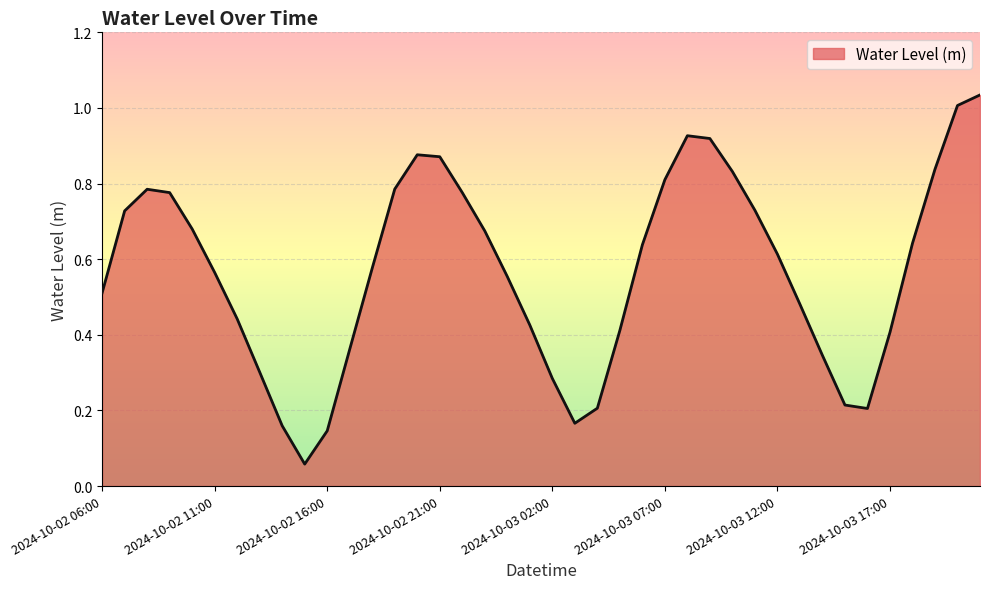

Rank the categories by value from highest to lowest.

2024-10-03 21:00, 2024-10-03 20:00, 2024-10-03 08:00, 2024-10-03 09:00, 2024-10-02 20:00, 2024-10-02 21:00, 2024-10-03 19:00, 2024-10-03 10:00, 2024-10-03 07:00, 2024-10-02 19:00, 2024-10-02 08:00, 2024-10-02 22:00, 2024-10-02 09:00, 2024-10-03 11:00, 2024-10-02 07:00, 2024-10-02 10:00, 2024-10-02 23:00, 2024-10-03 18:00, 2024-10-03 06:00, 2024-10-03 12:00, 2024-10-02 18:00, 2024-10-02 11:00, 2024-10-03 00:00, 2024-10-02 06:00, 2024-10-03 13:00, 2024-10-02 12:00, 2024-10-03 01:00, 2024-10-03 05:00, 2024-10-03 17:00, 2024-10-02 17:00, 2024-10-03 14:00, 2024-10-02 13:00, 2024-10-03 02:00, 2024-10-03 15:00, 2024-10-03 04:00, 2024-10-03 16:00, 2024-10-03 03:00, 2024-10-02 14:00, 2024-10-02 16:00, 2024-10-02 15:00